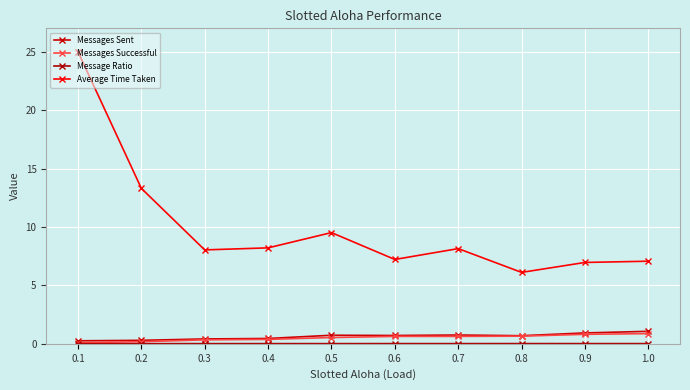

What is the sum of the Average Time Taken values at 1.0 and 0.8?

13.2